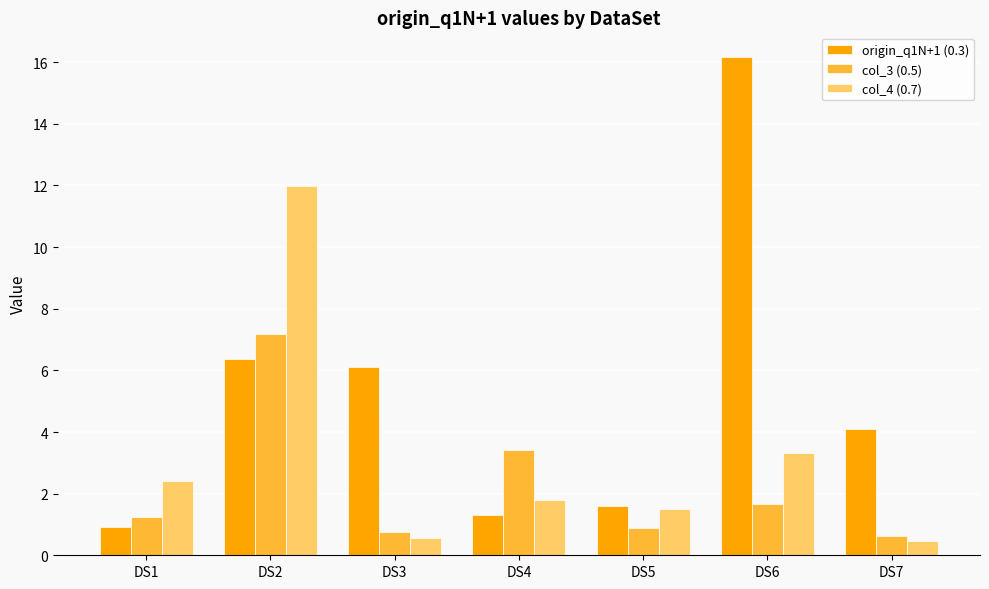

At which label does col_4 (0.7) reach its peak?

DS2